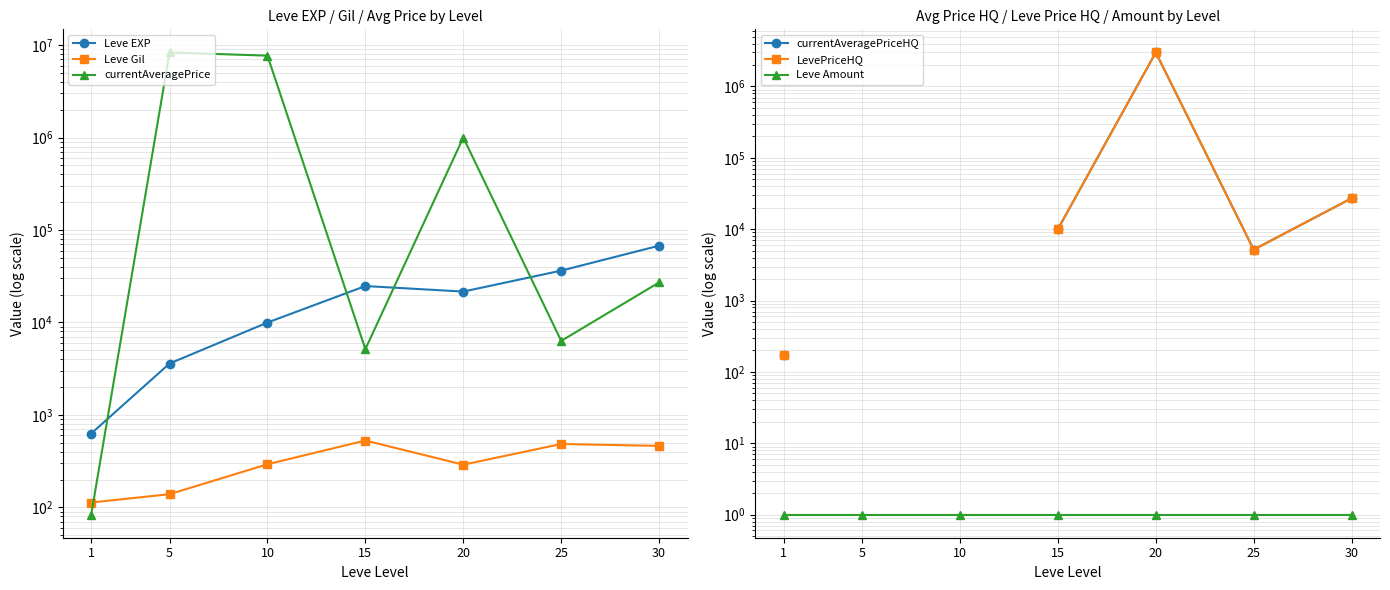

Is it true that currentAveragePriceHQ equals 27130.5 at 30?

True